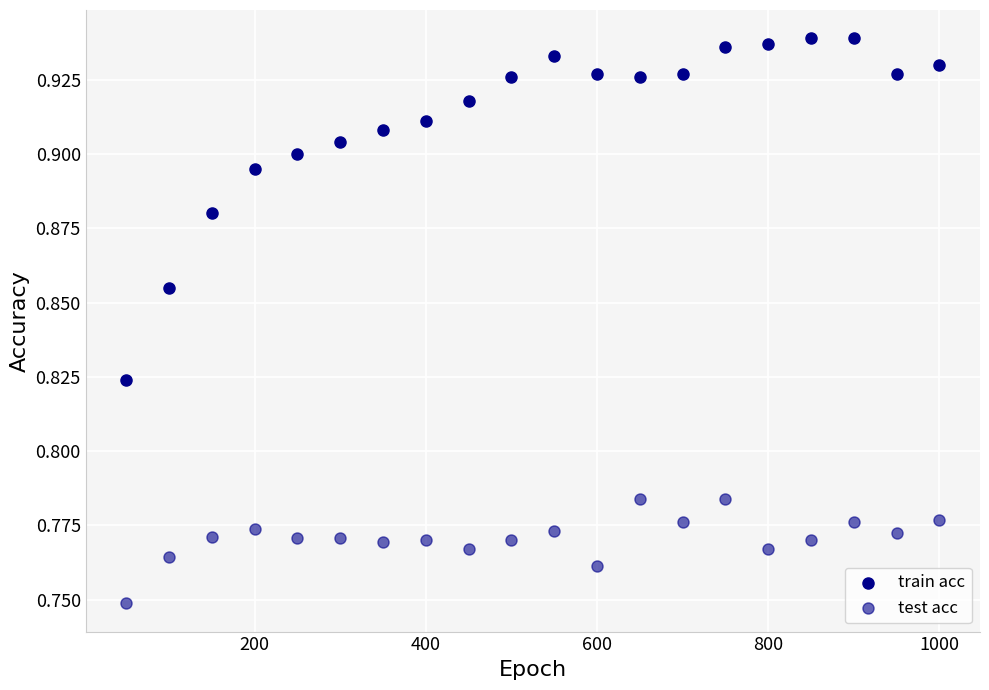

Count the number of points in this scatter plot.

40